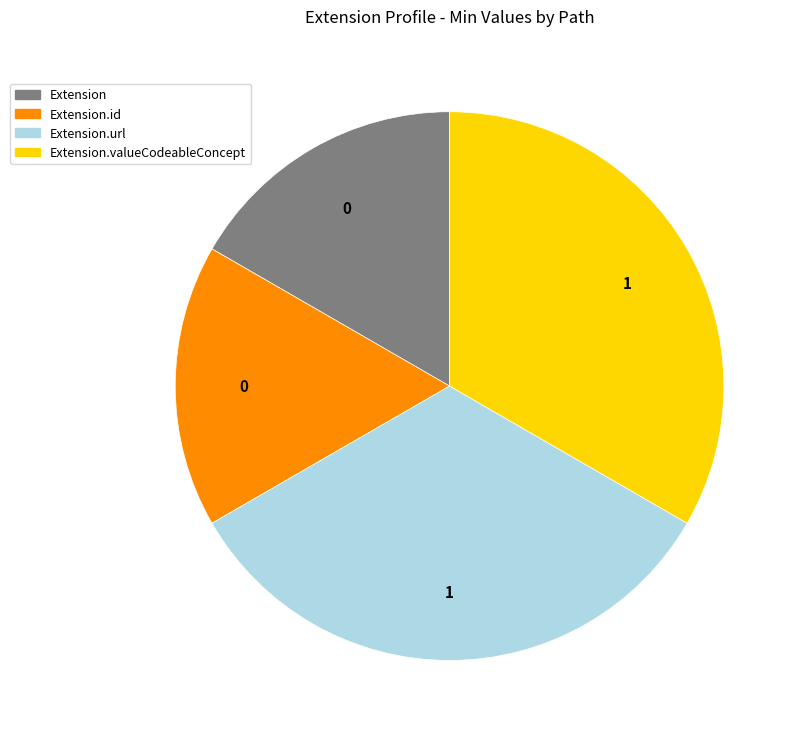

Does any single category account for the majority?

No